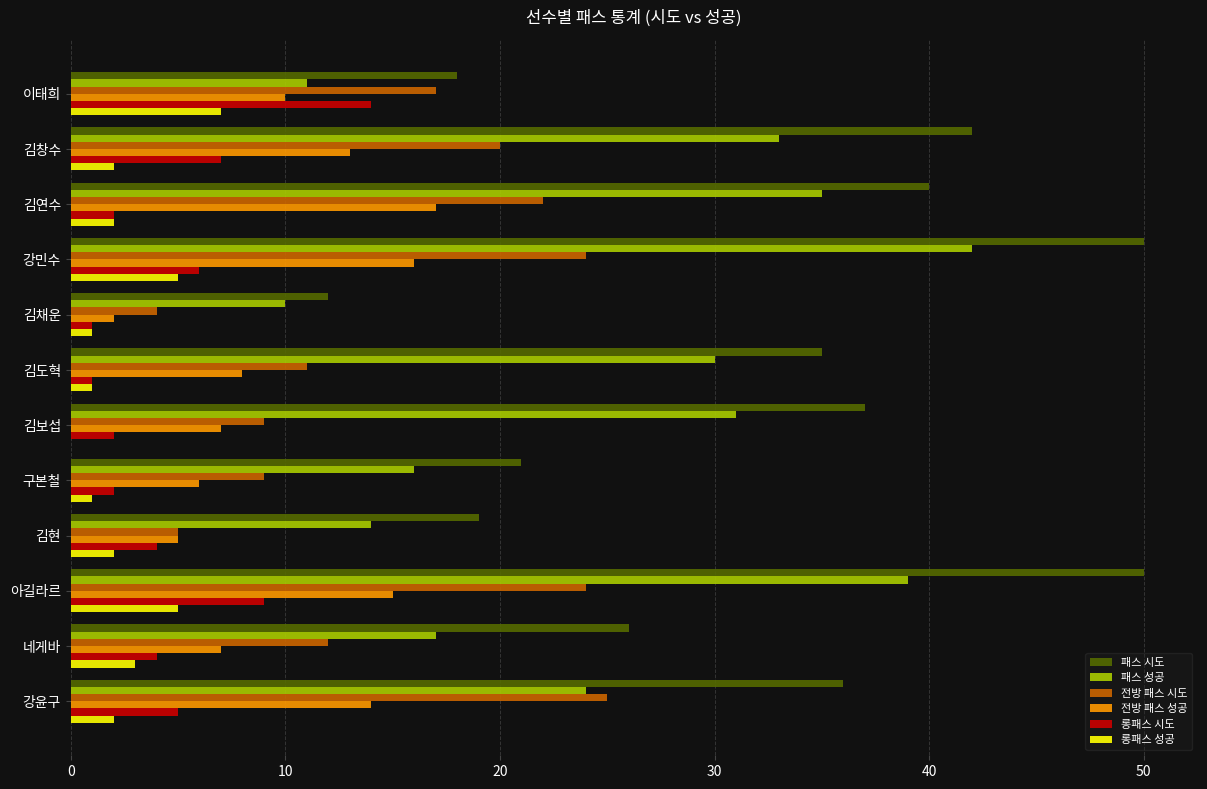

What is the total value across all series at 김연수?

118